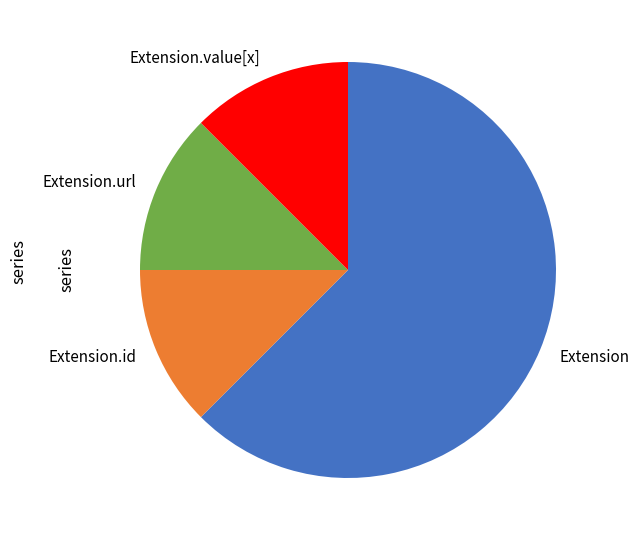

Is there any slice that represents more than half of the pie?

Yes